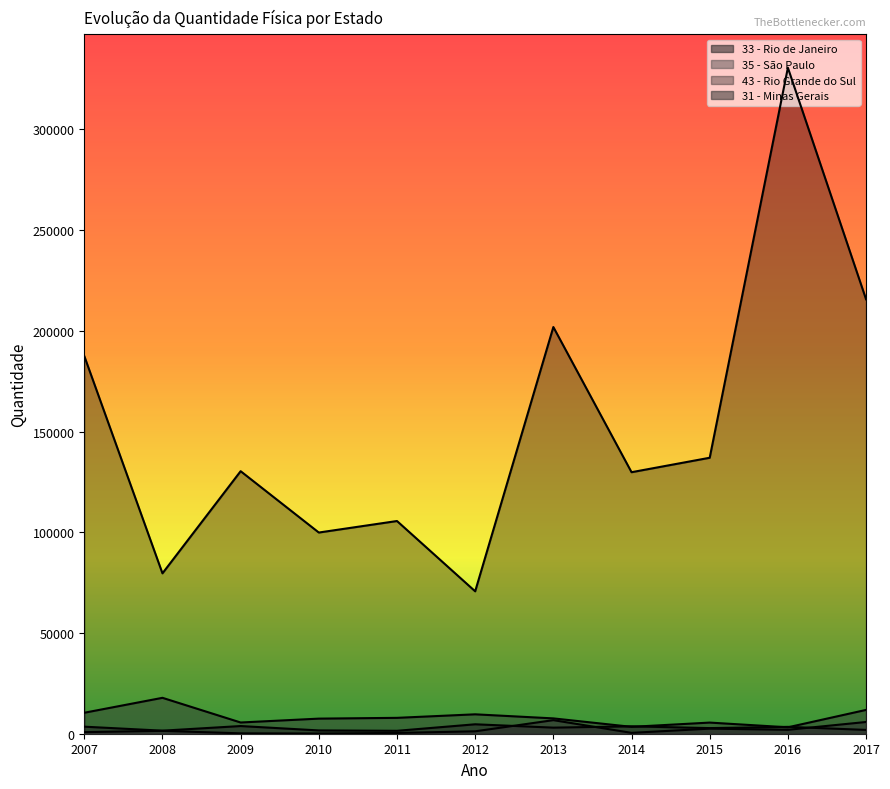

The value of 33 - Rio de Janeiro at 2014 is 2450. True or false?

False